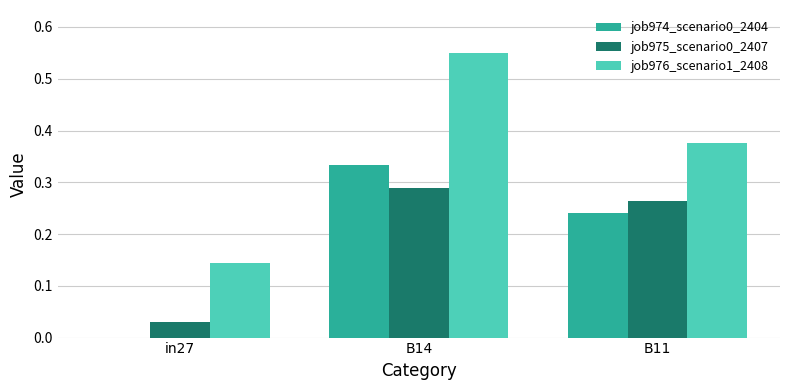

The job974_scenario0_2404 series shows 0.4 at B11. True or false?

False